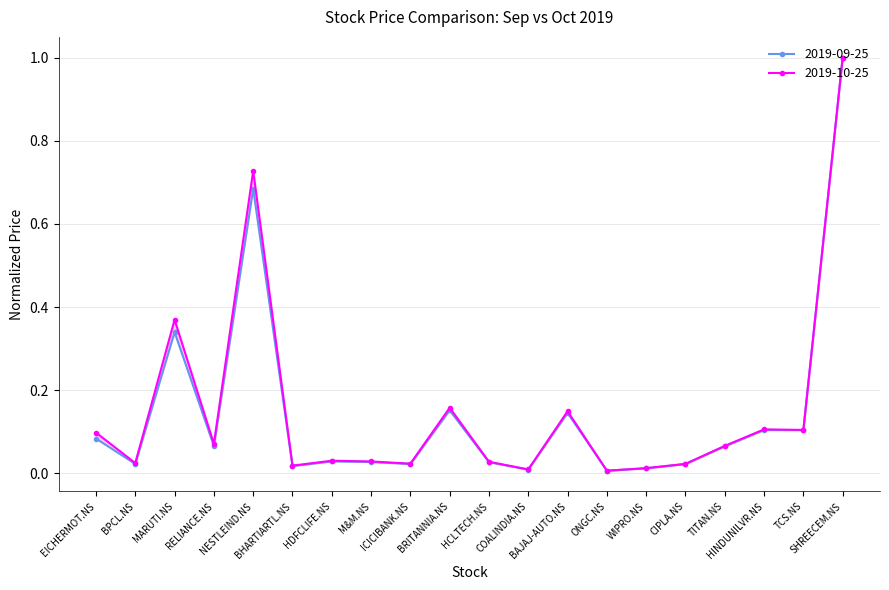

What position from the left is TCS.NS?

19